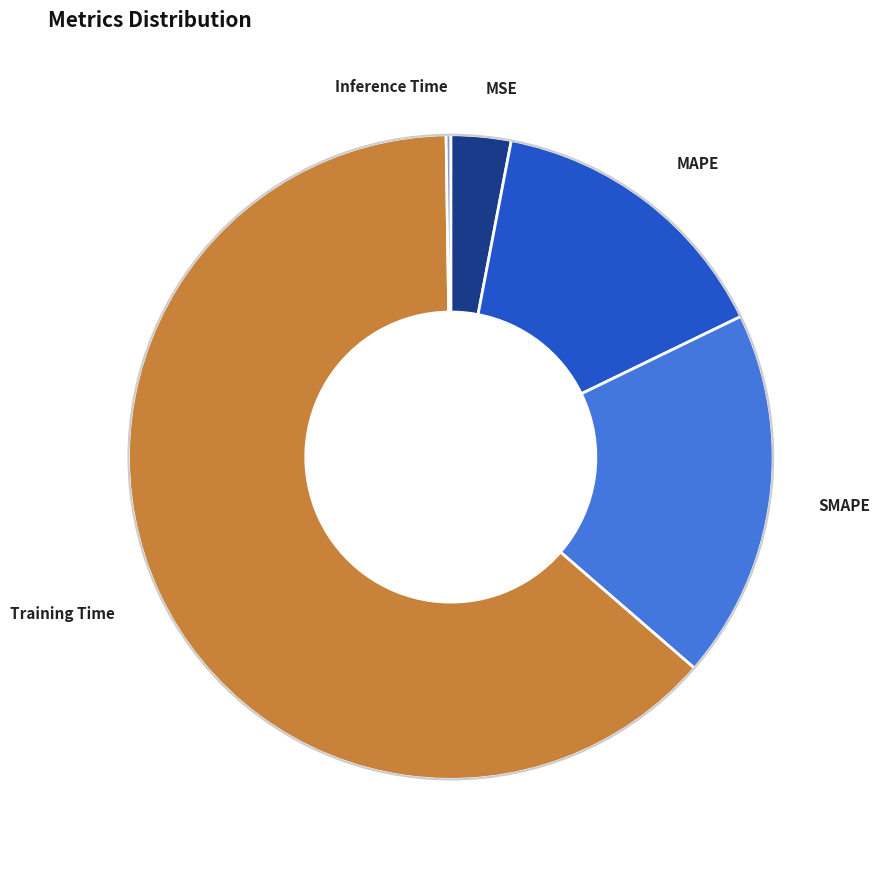

Do Training Time and SMAPE together represent more than half of the pie?

Yes